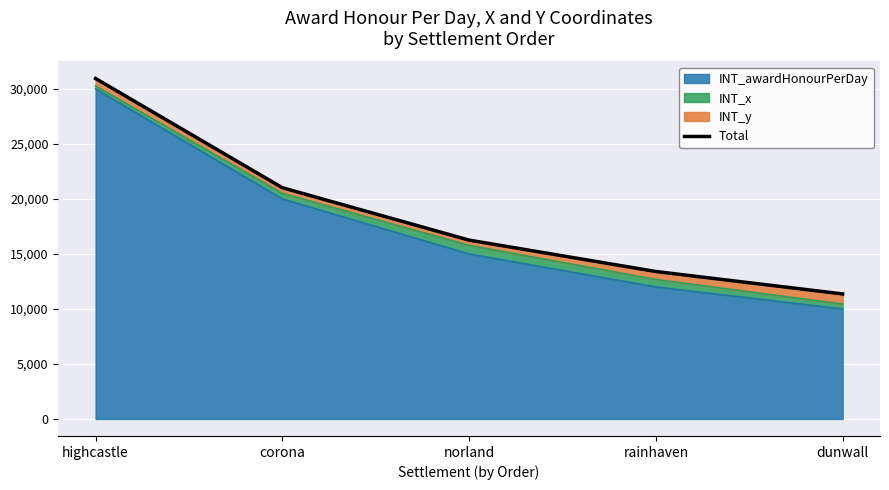

How many data points does each series have?

5